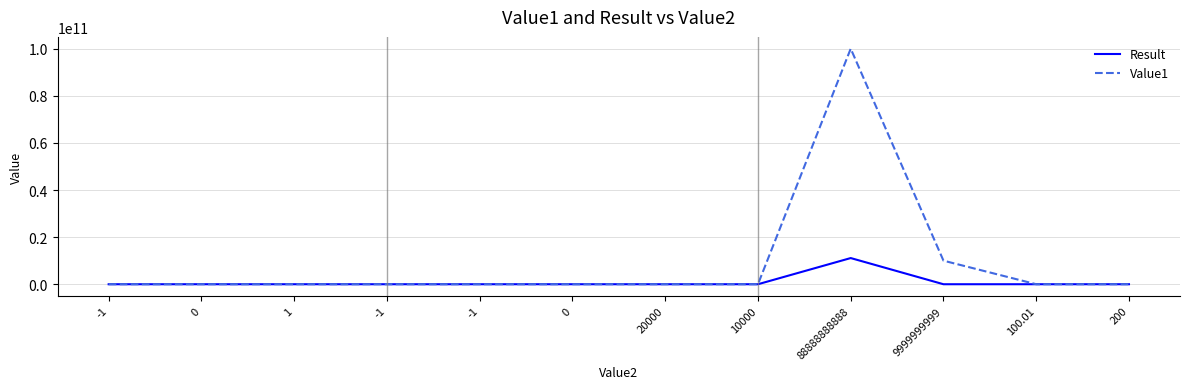

Between 20000 and 100.01, which is larger?

100.01